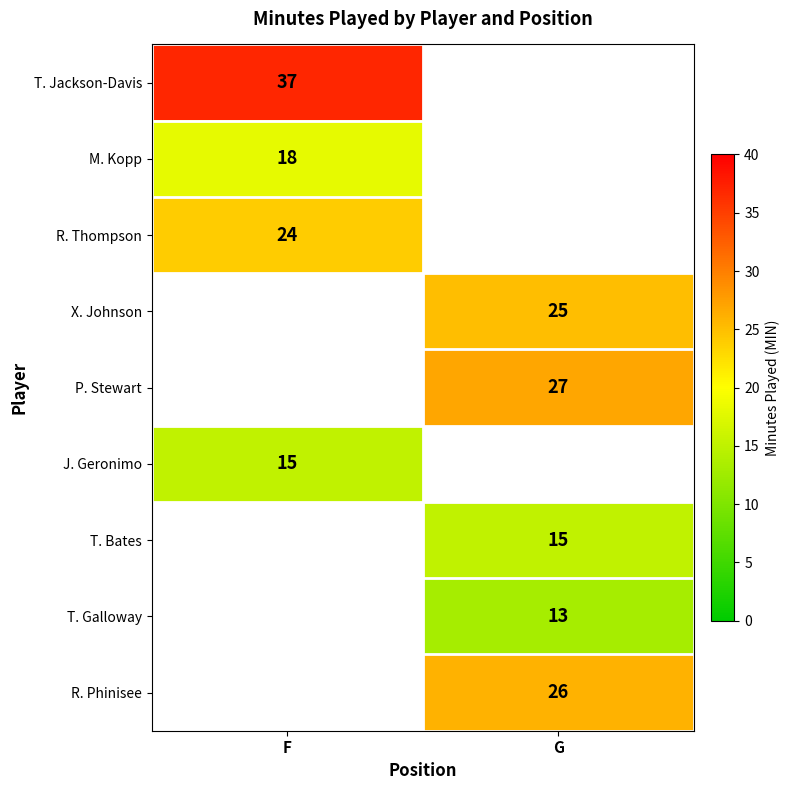

Is the value of P. Stewart at G greater than the value of M. Kopp at F?

Yes